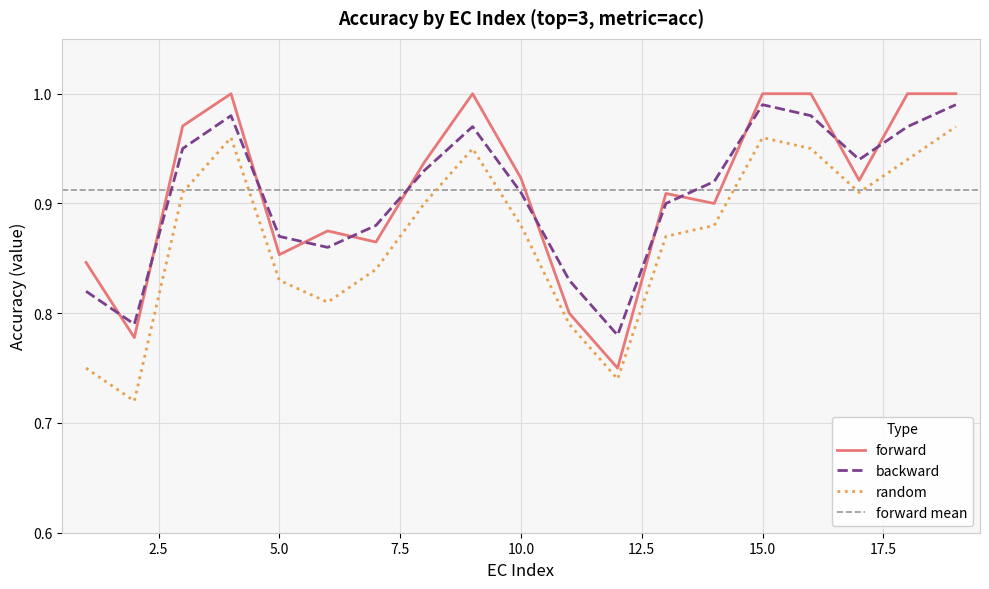

What is the average value of the forward series?

0.9